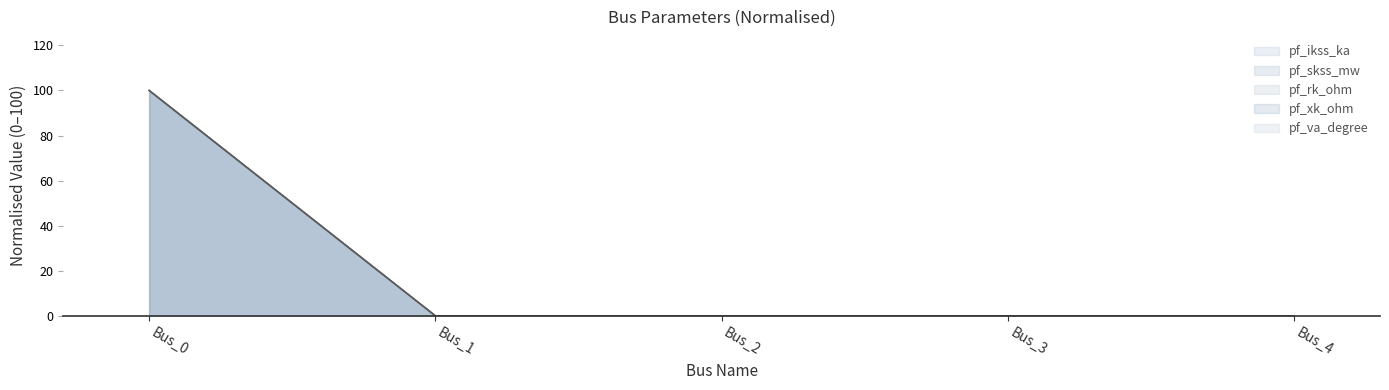

How many data points in pf_ikss_ka are above 0?

1